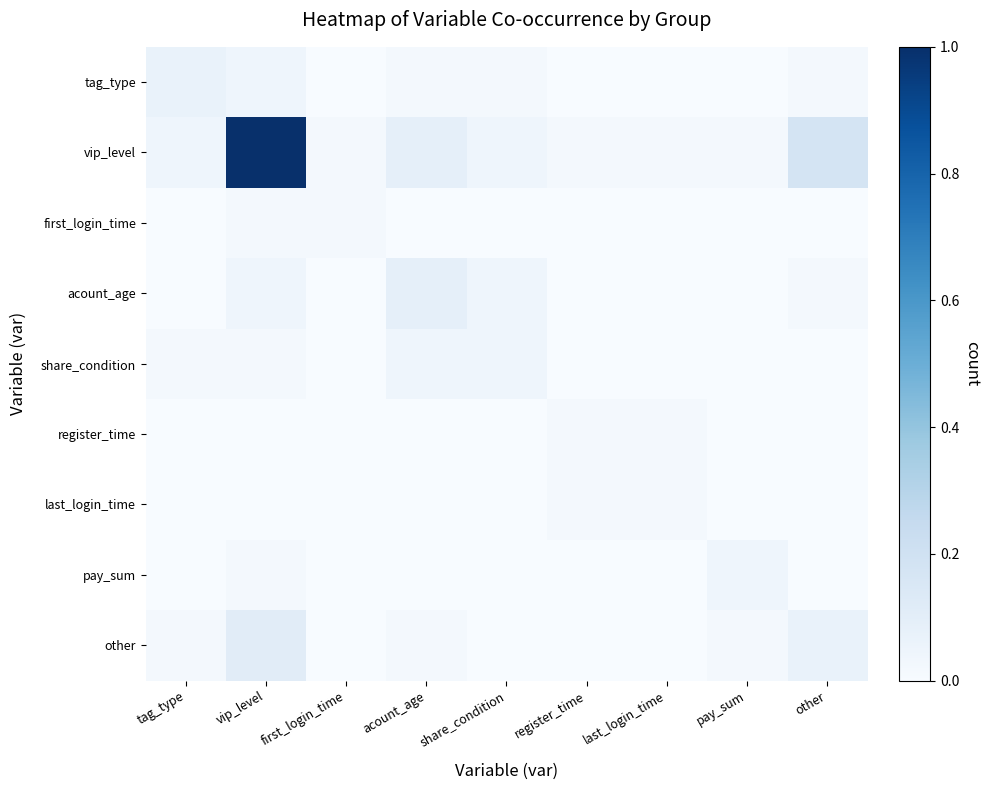

Reading left to right, transcribe all the data shown in this chart.

tag_type: tag_type=0.1	vip_level=0.0	first_login_time=0.0	acount_age=0.0	share_condition=0.0	register_time=0.0	last_login_time=0.0	pay_sum=0.0	other=0.0
vip_level: tag_type=0.0	vip_level=1.0	first_login_time=0.0	acount_age=0.1	share_condition=0.0	register_time=0.0	last_login_time=0.0	pay_sum=0.0	other=0.2
first_login_time: tag_type=0.0	vip_level=0.0	first_login_time=0.0	acount_age=0.0	share_condition=0.0	register_time=0.0	last_login_time=0.0	pay_sum=0.0	other=0.0
acount_age: tag_type=0.0	vip_level=0.0	first_login_time=0.0	acount_age=0.1	share_condition=0.0	register_time=0.0	last_login_time=0.0	pay_sum=0.0	other=0.0
share_condition: tag_type=0.0	vip_level=0.0	first_login_time=0.0	acount_age=0.0	share_condition=0.0	register_time=0.0	last_login_time=0.0	pay_sum=0.0	other=0.0
register_time: tag_type=0.0	vip_level=0.0	first_login_time=0.0	acount_age=0.0	share_condition=0.0	register_time=0.0	last_login_time=0.0	pay_sum=0.0	other=0.0
last_login_time: tag_type=0.0	vip_level=0.0	first_login_time=0.0	acount_age=0.0	share_condition=0.0	register_time=0.0	last_login_time=0.0	pay_sum=0.0	other=0.0
pay_sum: tag_type=0.0	vip_level=0.0	first_login_time=0.0	acount_age=0.0	share_condition=0.0	register_time=0.0	last_login_time=0.0	pay_sum=0.0	other=0.0
other: tag_type=0.0	vip_level=0.1	first_login_time=0.0	acount_age=0.0	share_condition=0.0	register_time=0.0	last_login_time=0.0	pay_sum=0.0	other=0.1